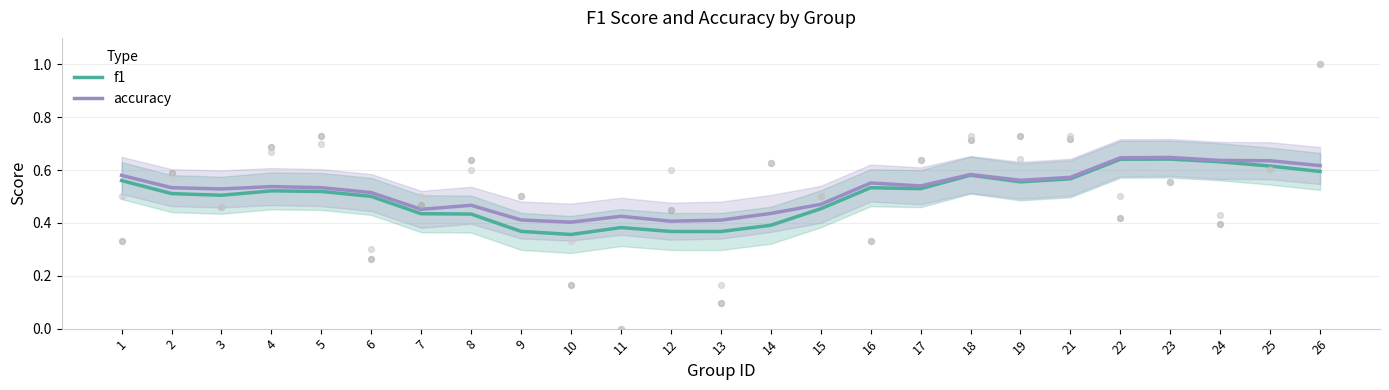

Which series has the largest Y range (max minus min)?

f1